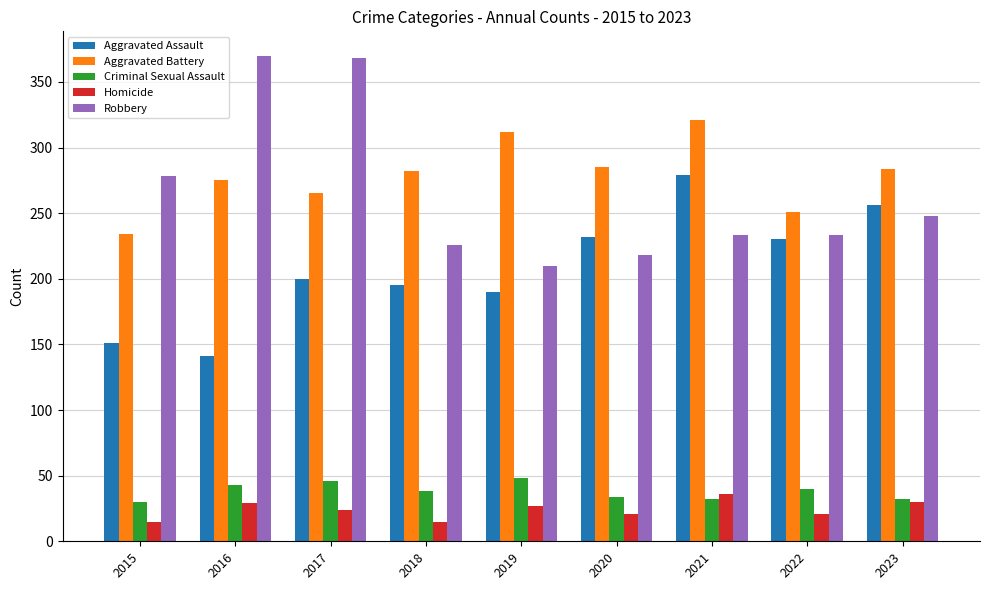

At how many categories does at least one series exceed 213?

9